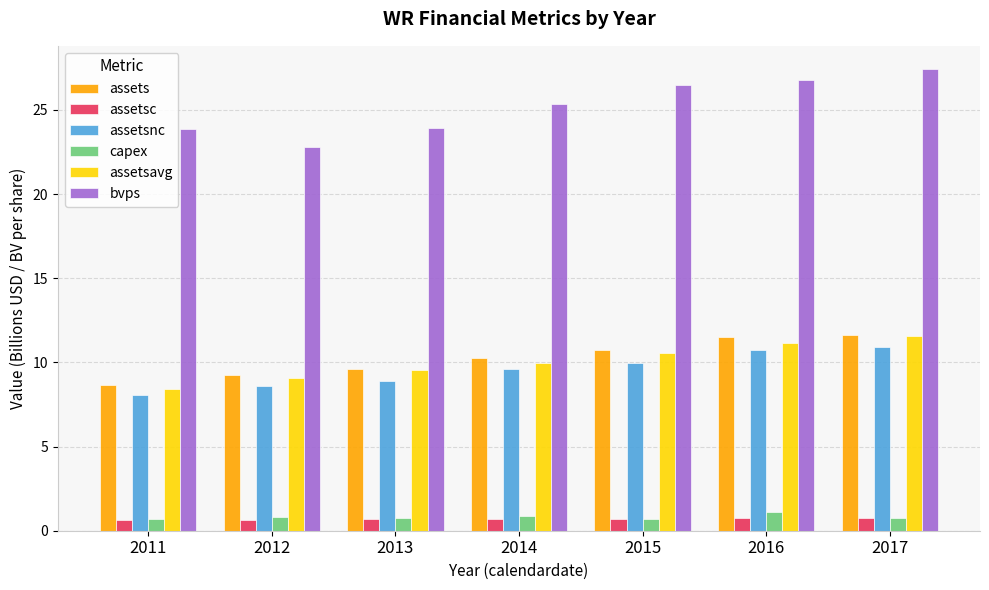

Which series has the largest total across all categories?

bvps